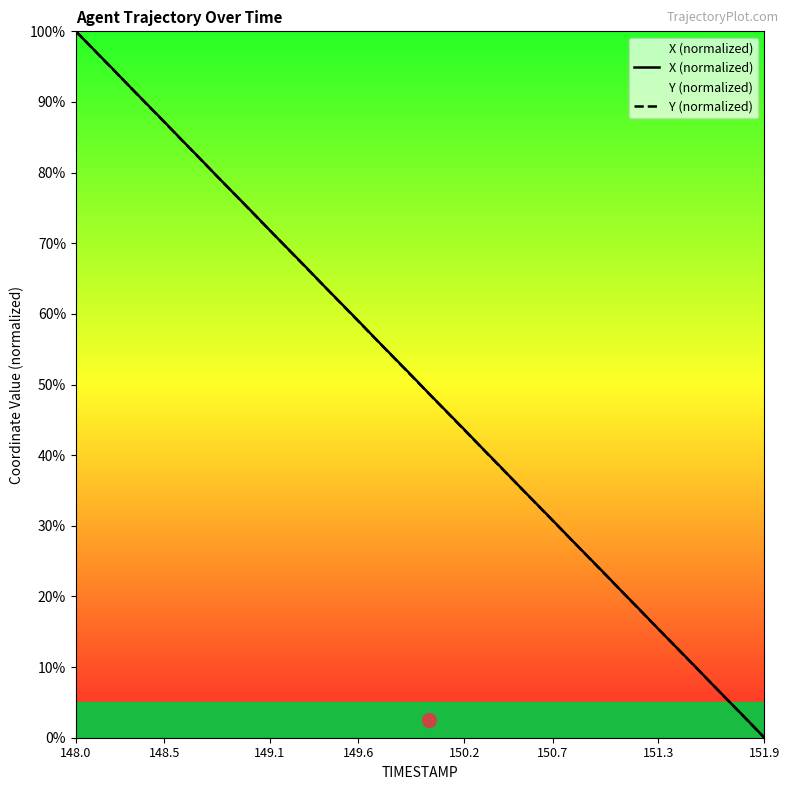

At which category is the sum across all series the highest?

148.0